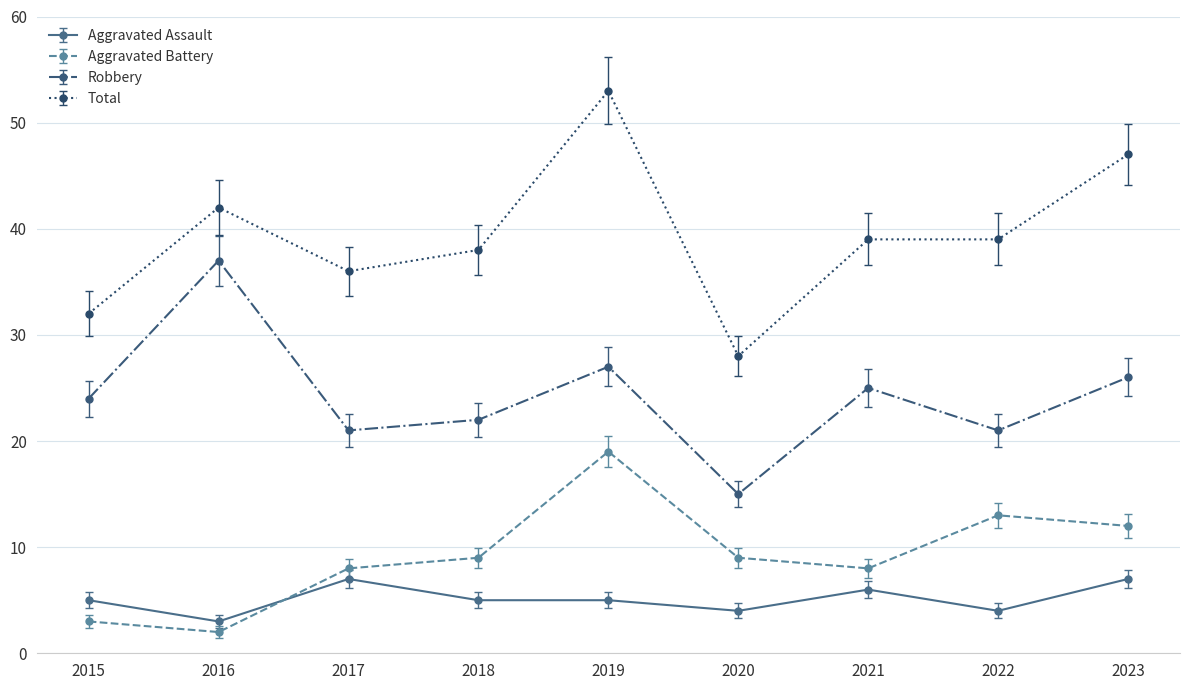

How many lines are shown in the chart?

4